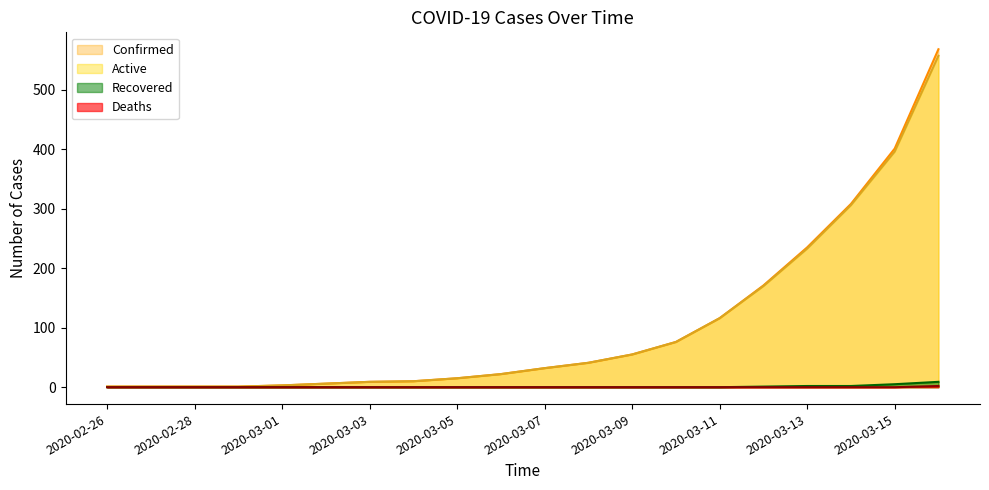

Which label corresponds to the largest value in the chart?

2020-03-16